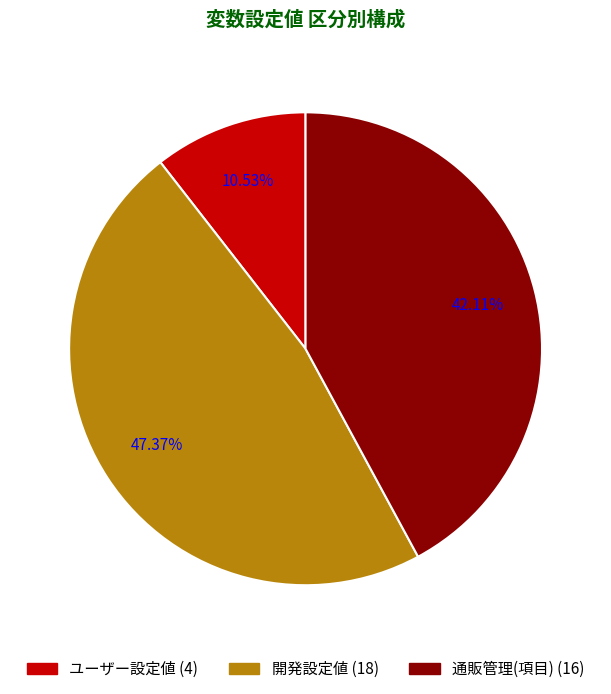

What percentage is NOT represented by 開発設定値?

52.6%